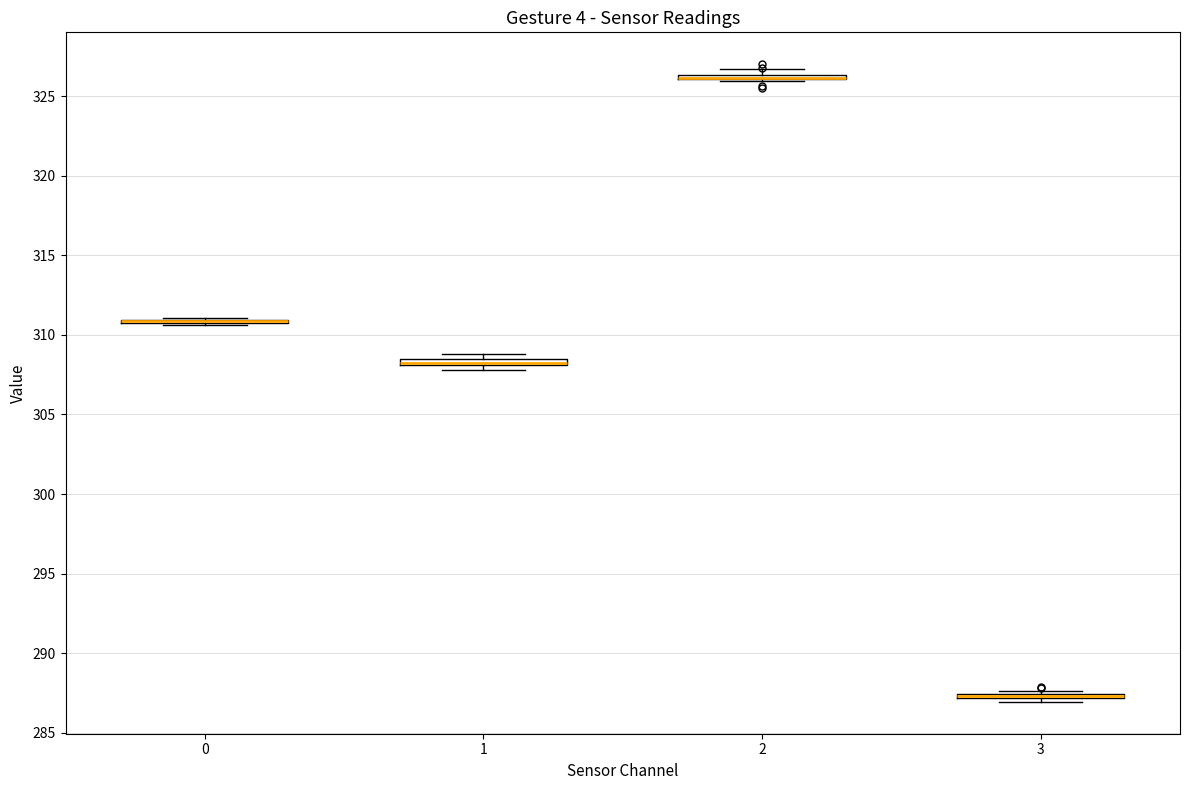

Where is the upper edge of the box at x = 2 on the y-axis? The values are not printed on the chart, so give them approximately, as read against the axis.

326.5